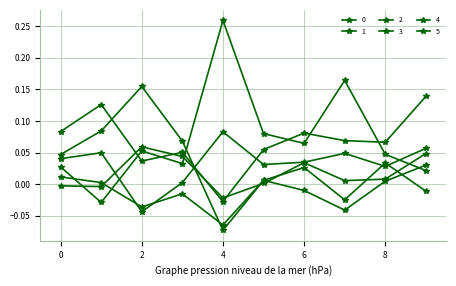

How many lines are shown in the chart?

6